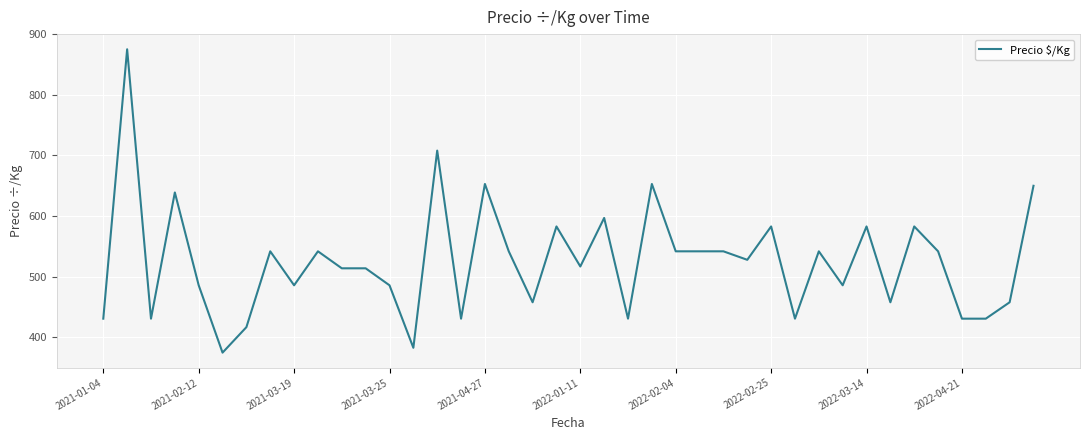

True or false: there are more than 0 points higher than both neighbors.

True